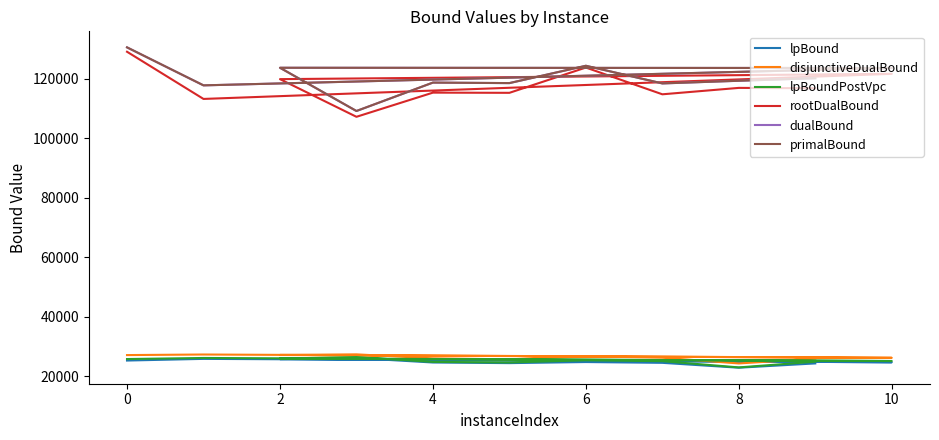

Which series changed the most between 4 and 6?

rootDualBound